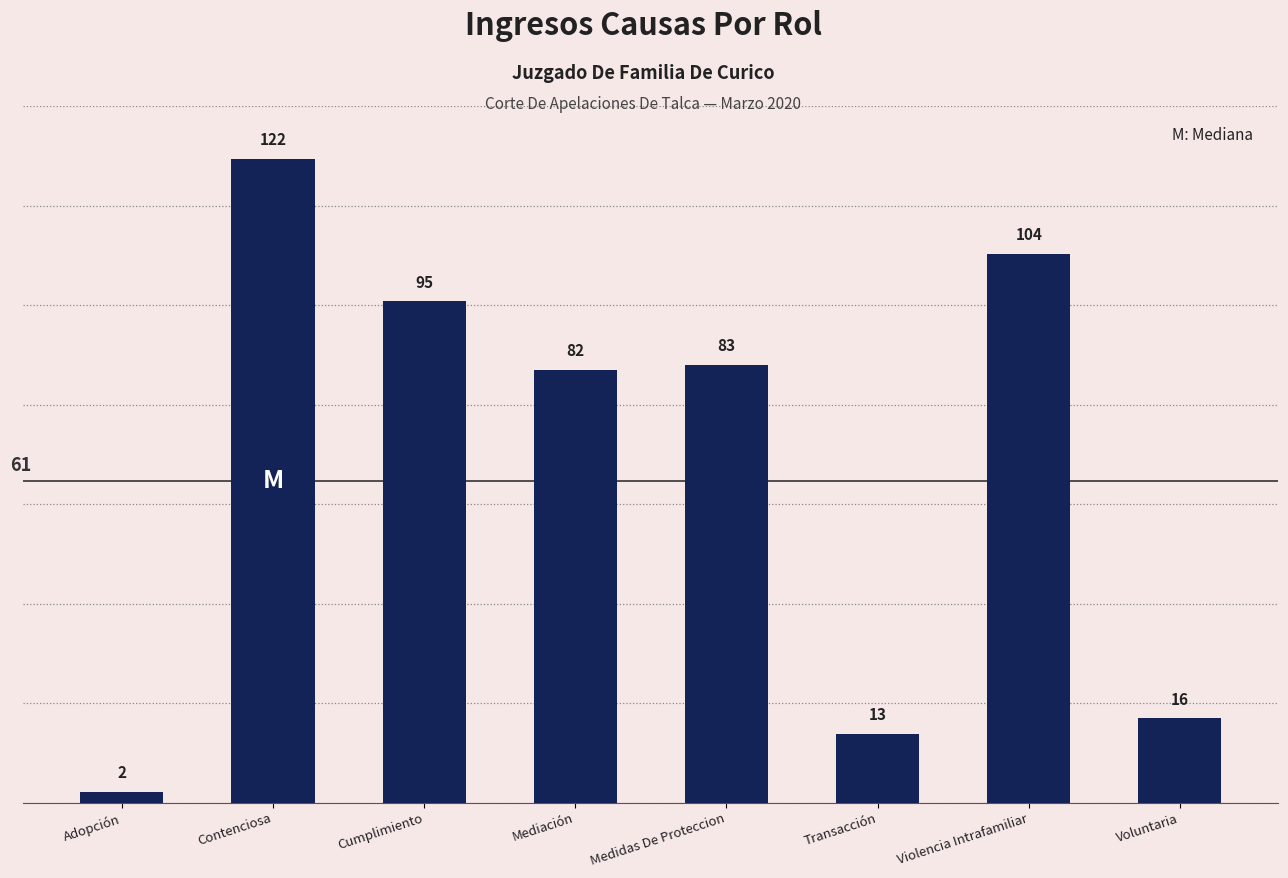

List the labels in order of value, largest first.

Contenciosa, Violencia Intrafamiliar, Cumplimiento, Medidas De Proteccion, Mediación, Voluntaria, Transacción, Adopción